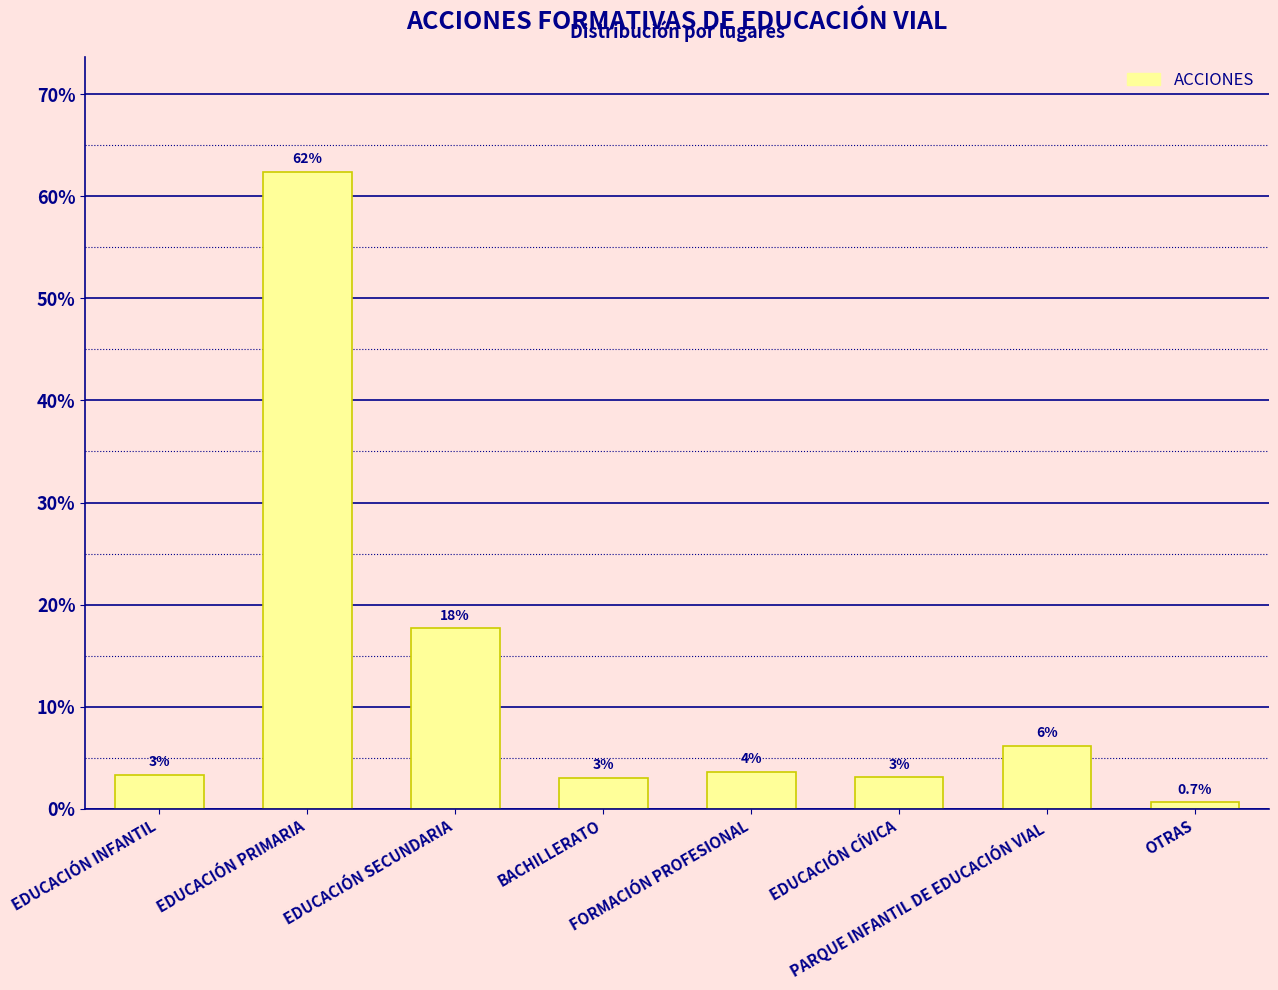

Rank the categories by value from lowest to highest.

OTRAS, BACHILLERATO, EDUCACIÓN CÍVICA, EDUCACIÓN INFANTIL, FORMACIÓN PROFESIONAL, PARQUE INFANTIL DE EDUCACIÓN VIAL, EDUCACIÓN SECUNDARIA, EDUCACIÓN PRIMARIA